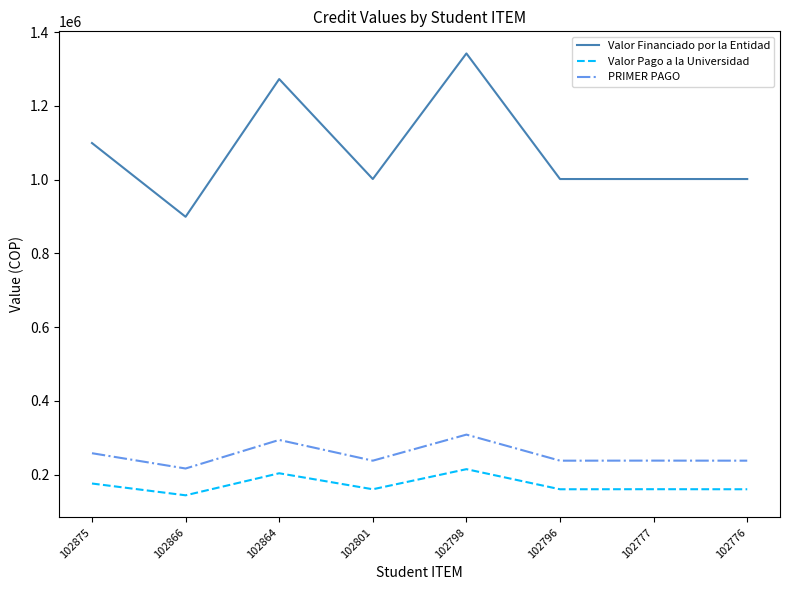

Rank the series at 102796 from lowest to highest value.

Valor Pago a la Universidad, PRIMER PAGO, Valor Financiado por la Entidad